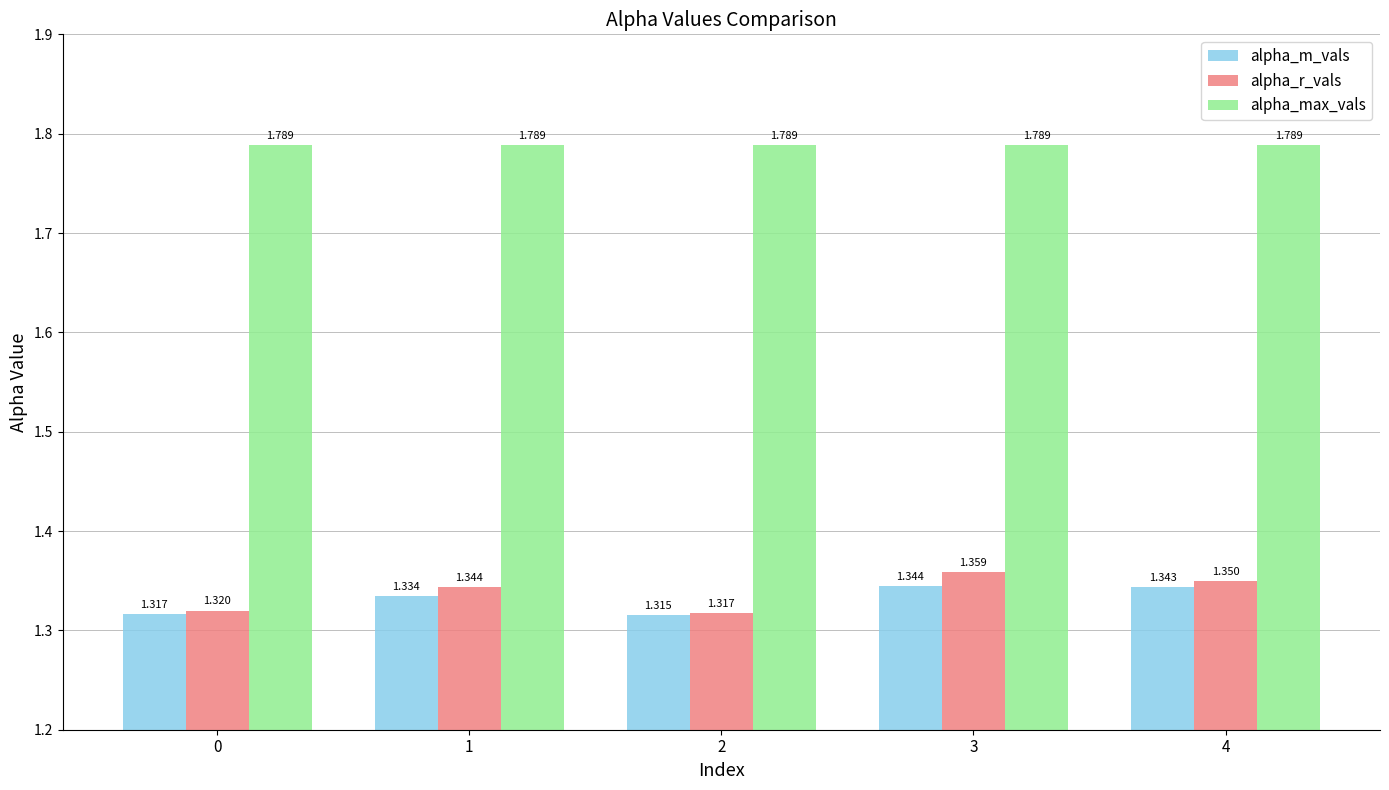

True or false: alpha_m_vals has a value of 1.8 at 0.

False